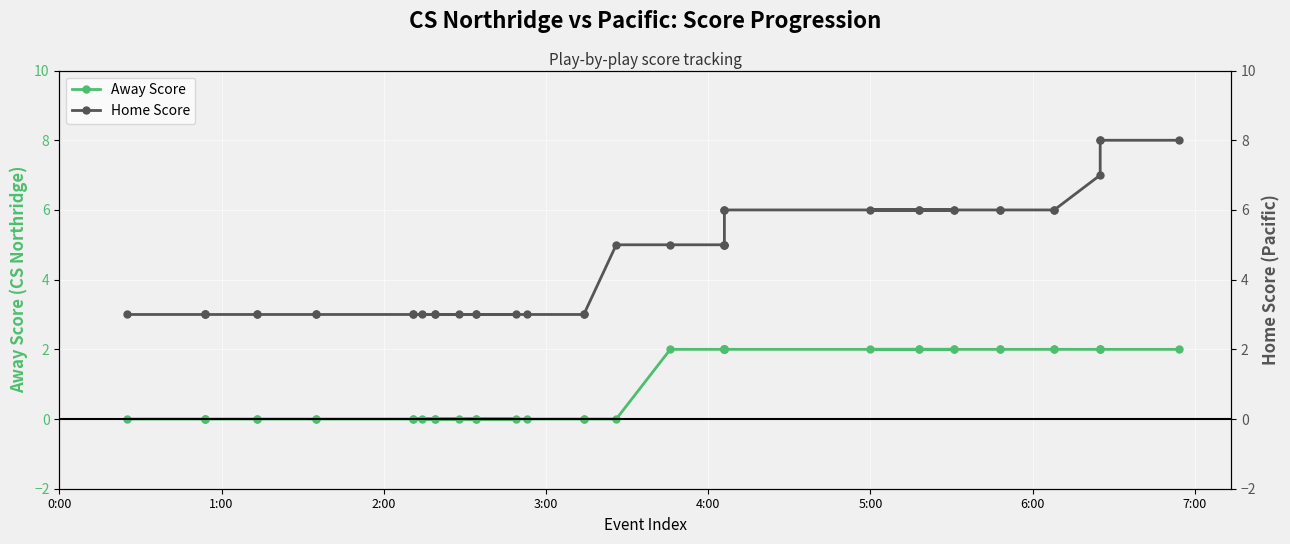

True or false: Home Score and Away Score intersect in this chart.

False